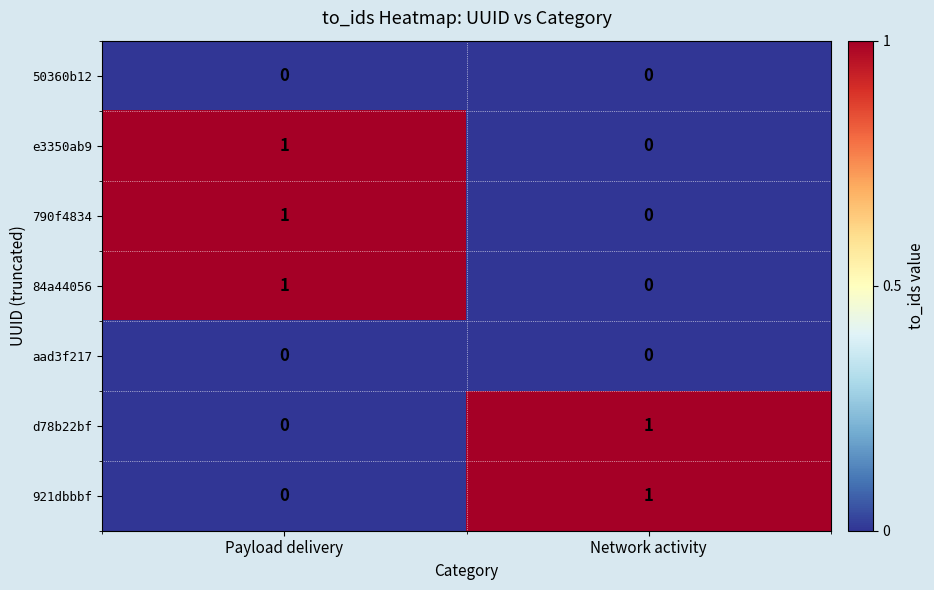

True or false: 84a44056 has a value of 1 at Payload delivery.

True